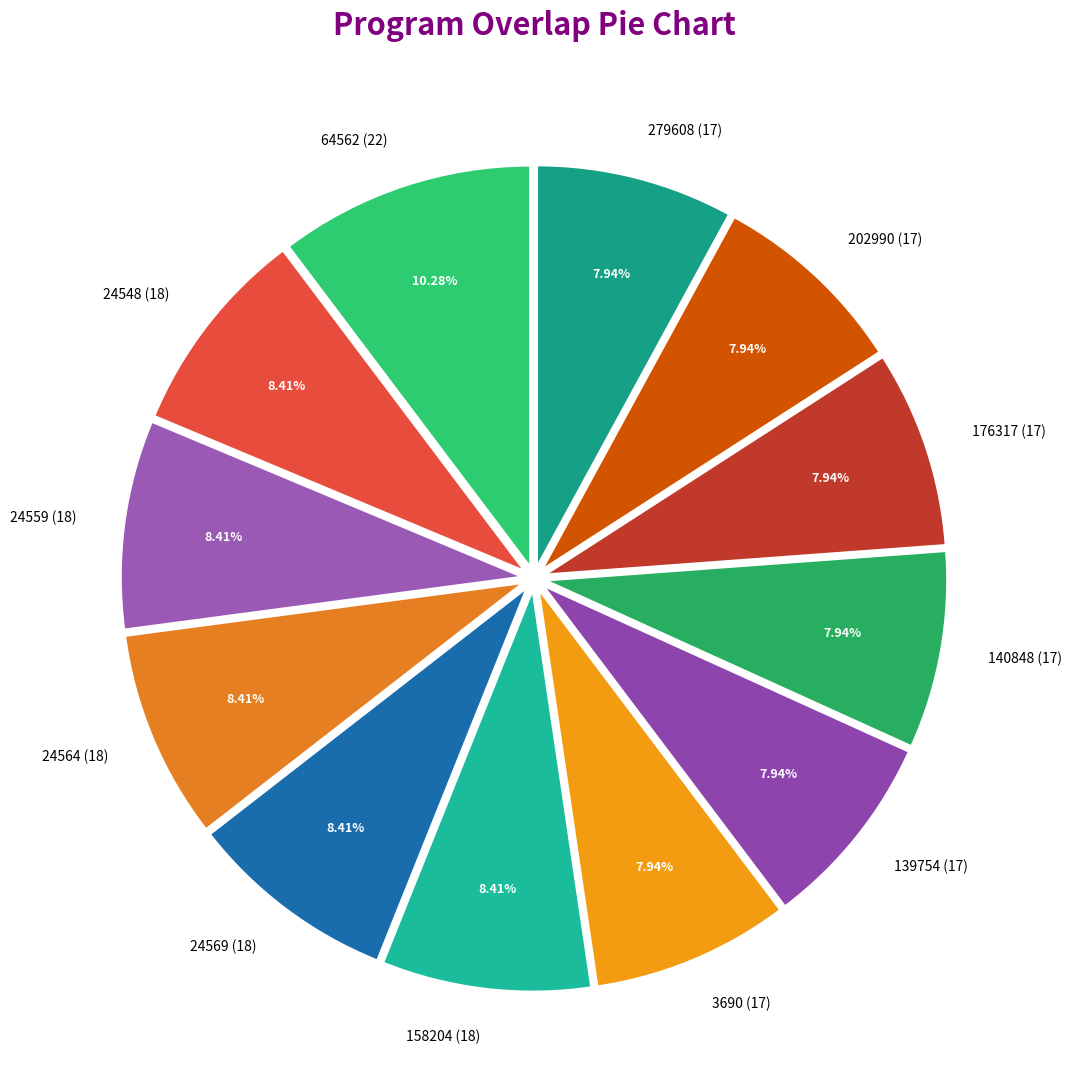

What is the largest slice in the pie chart?

64562 (22)